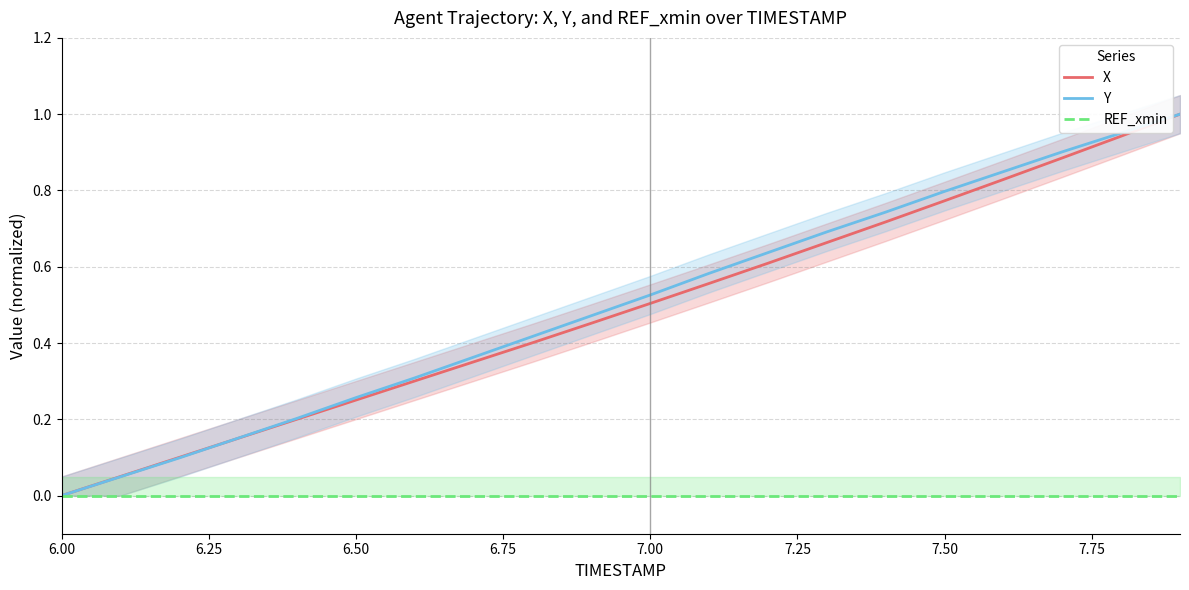

Which category has the lowest value in the Y series?

6.00